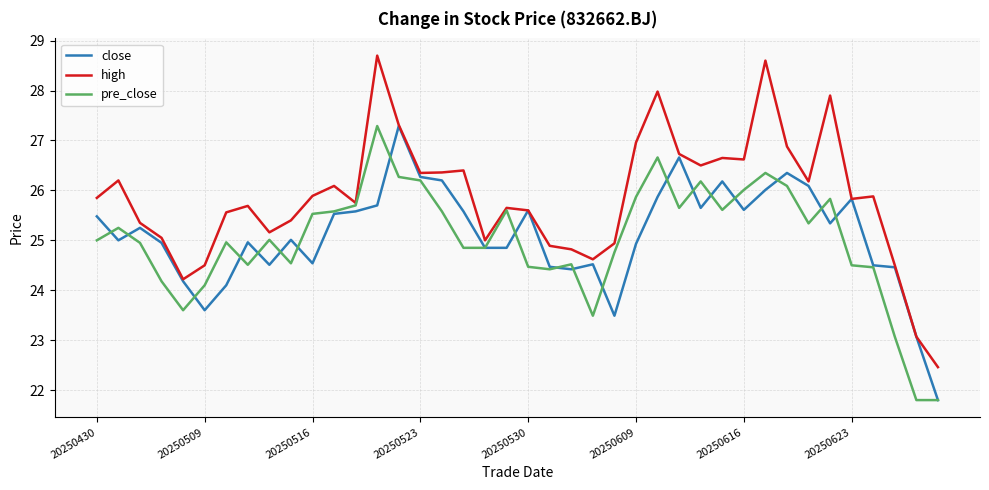

What is the average value of the pre_close series?

25.0